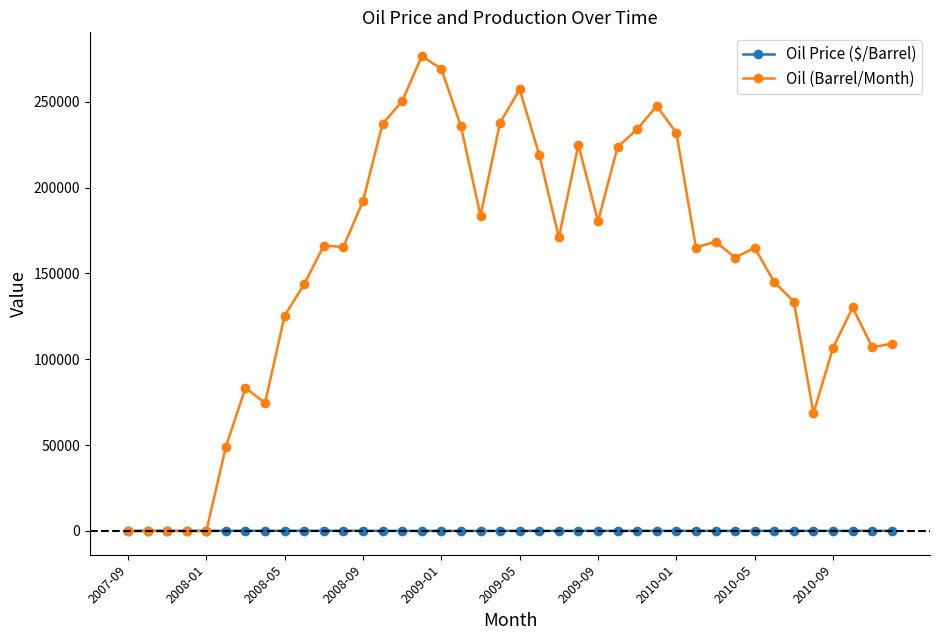

At how many categories does at least one series exceed 79473?

32